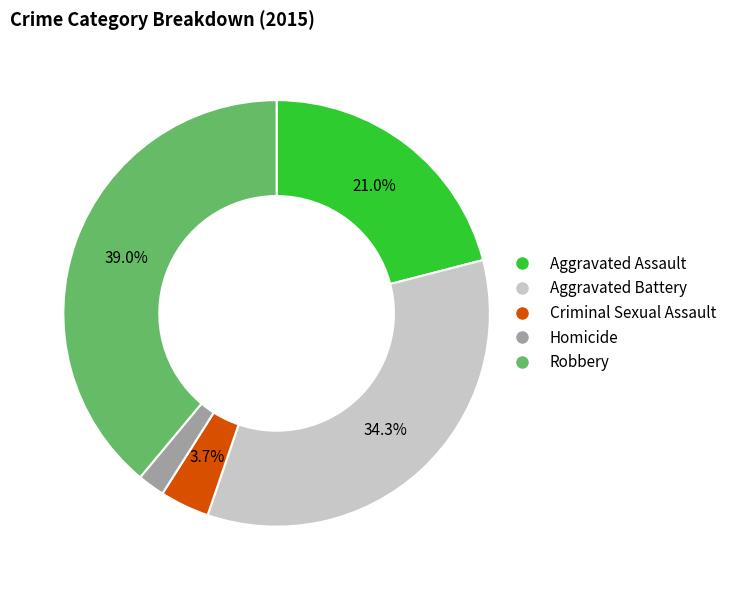

Is the sum of Aggravated Battery and Criminal Sexual Assault greater than half?

No